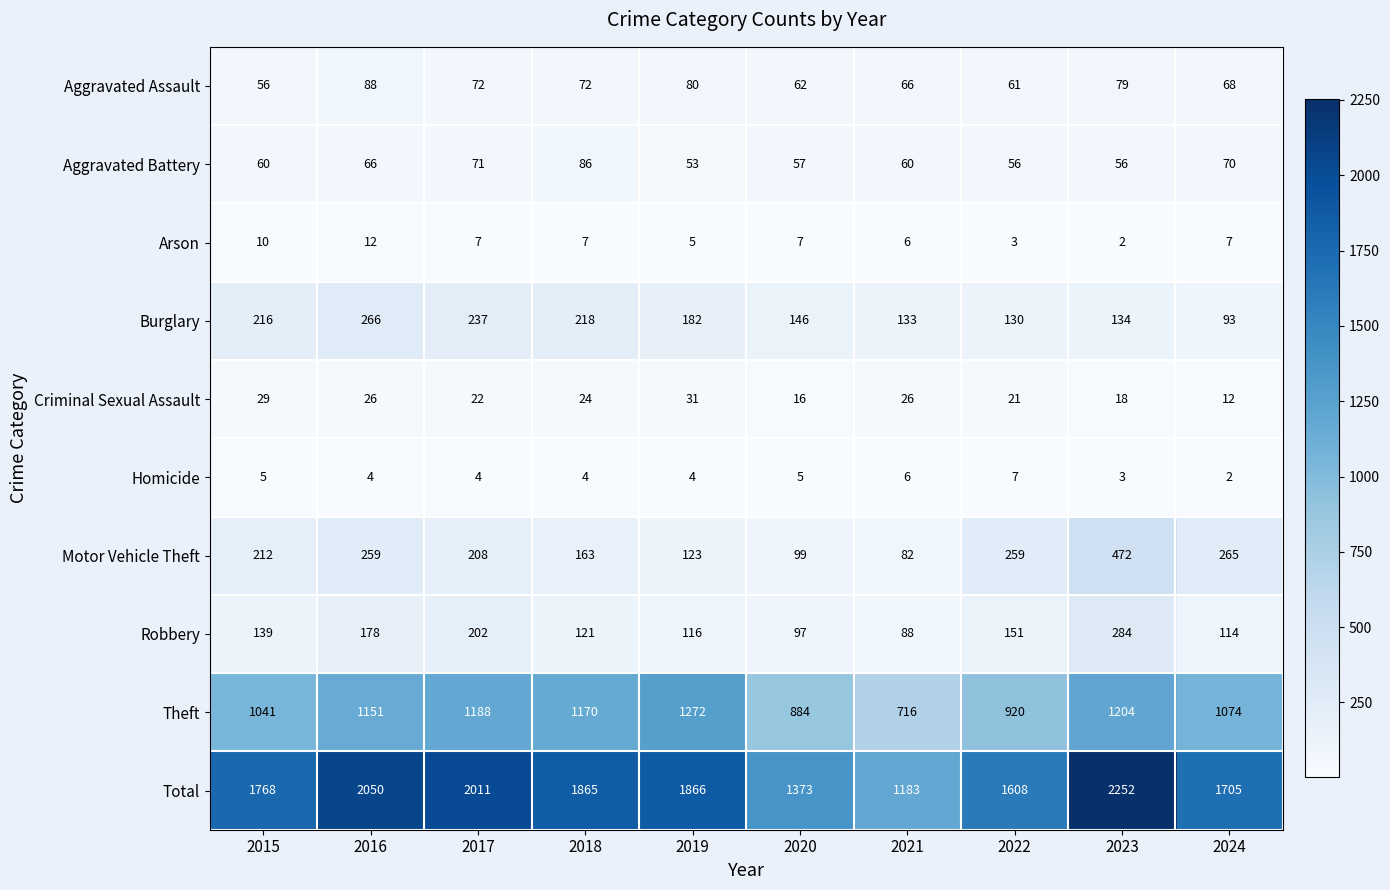

List the series in order of their peak value, highest first.

Total, Theft, Motor Vehicle Theft, Robbery, Burglary, Aggravated Assault, Aggravated Battery, Criminal Sexual Assault, Arson, Homicide